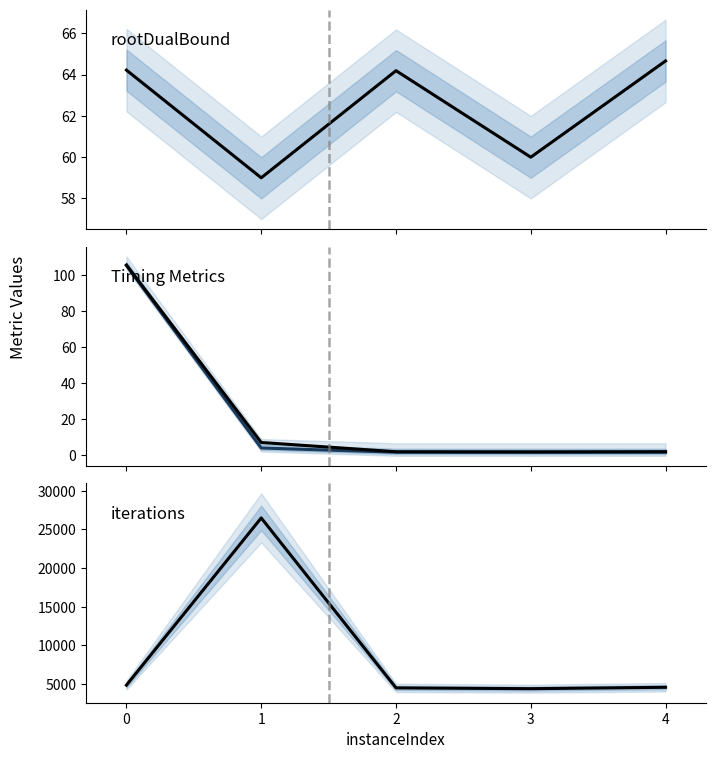

True or false: iterations and rootDualBound intersect in this chart.

False